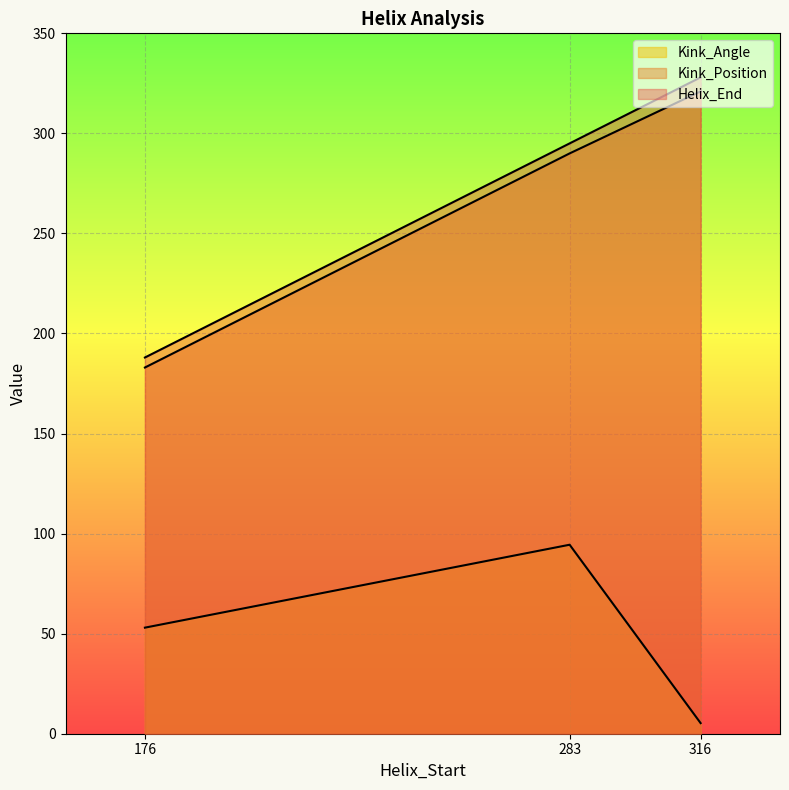

Reading left to right, list all the values displayed in this chart.

Helix_End: 176=188.0	283=295.0	316=328.0
Kink_Position: 176=183.0	283=290.0	316=321.0
Kink_Angle: 176=53.0	283=94.4	316=5.3